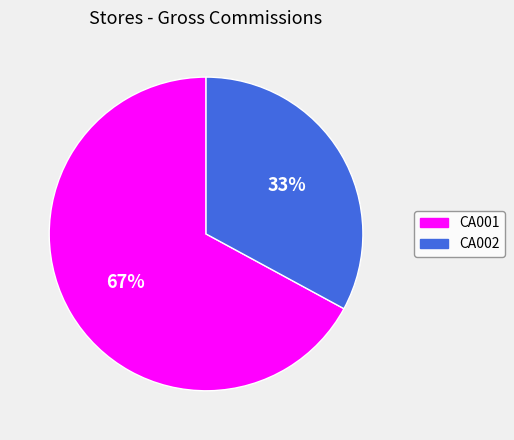

Is it true that CA002 is 43% of the pie?

False